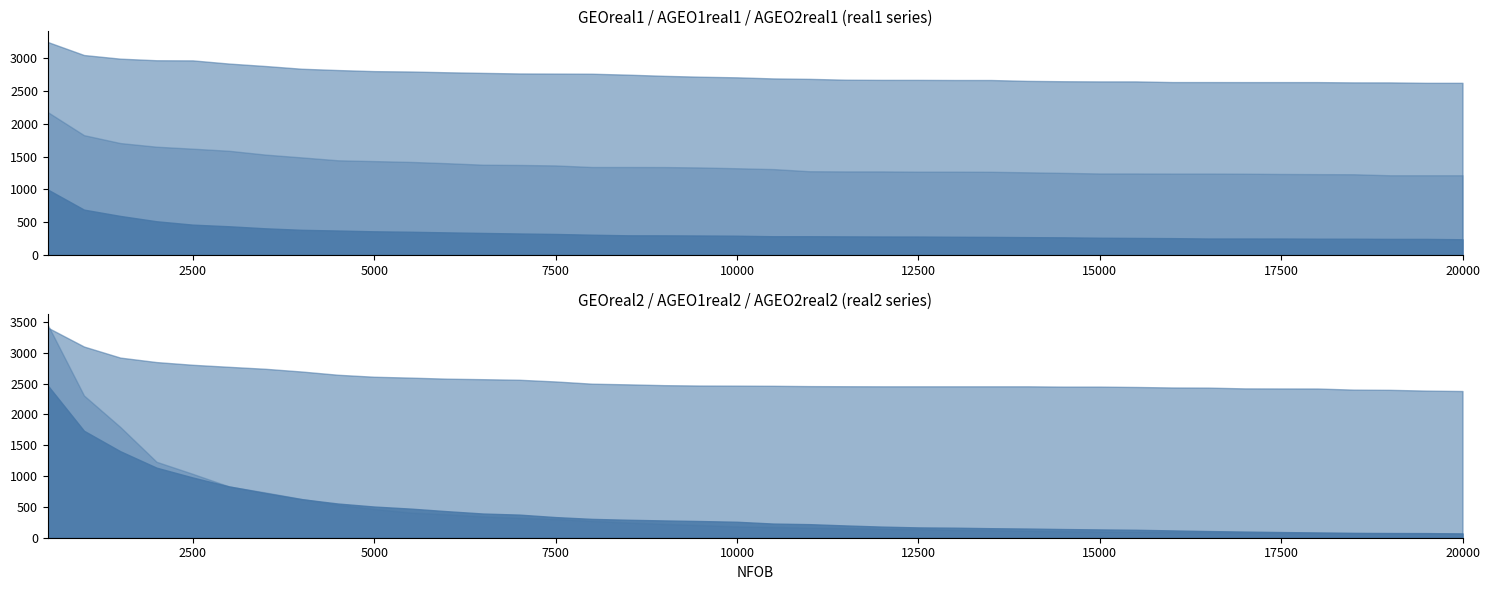

Which has a higher value, 6000 or 13500?

6000